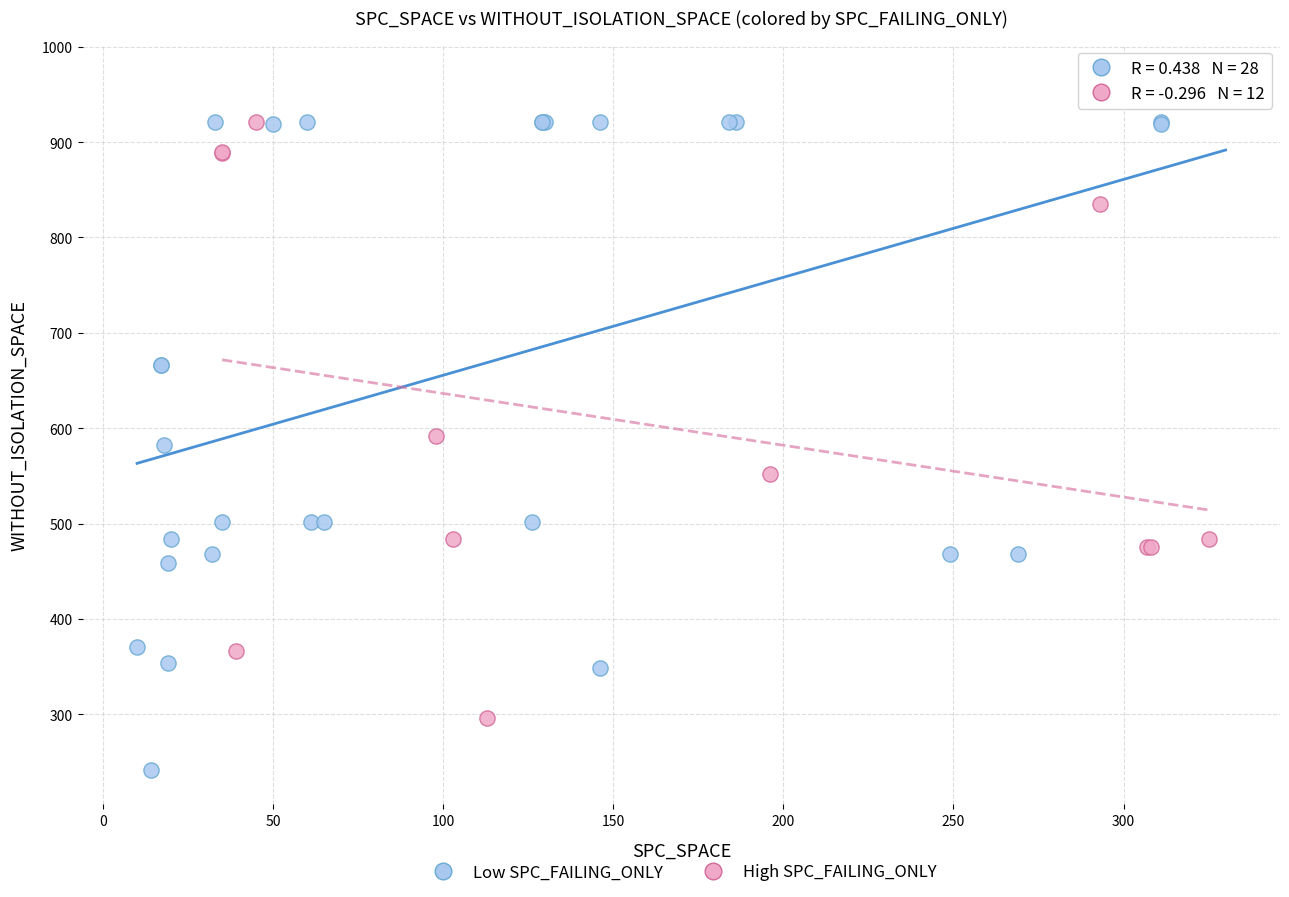

Which series reaches the minimum Y coordinate?

Low SPC_FAILING_ONLY